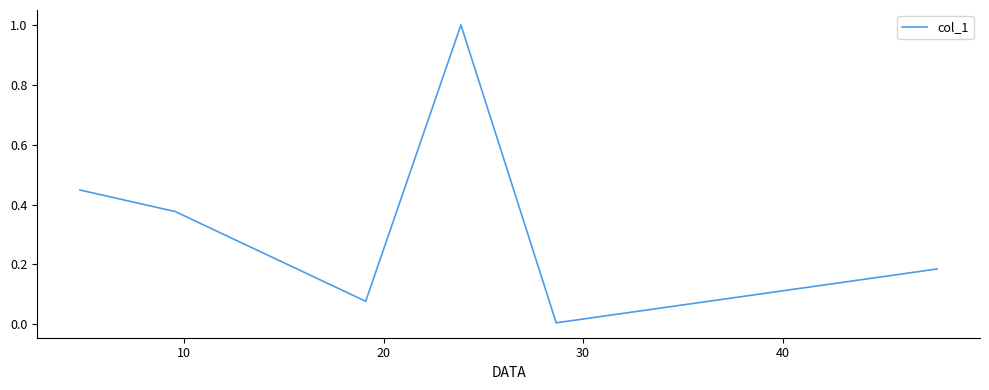

Count the number of categories in the chart.

6